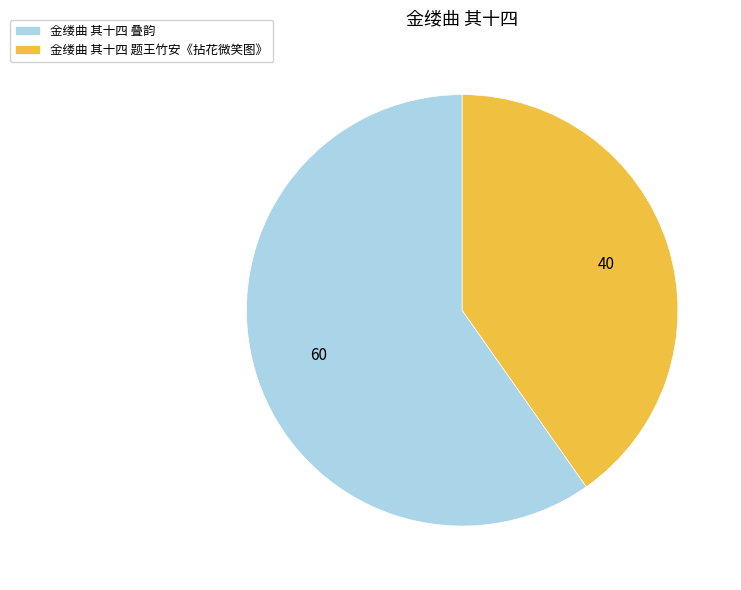

Combined, do 金缕曲 其十四 叠韵 and 金缕曲 其十四 题王竹安《拈花微笑图》 account for over 50%?

Yes